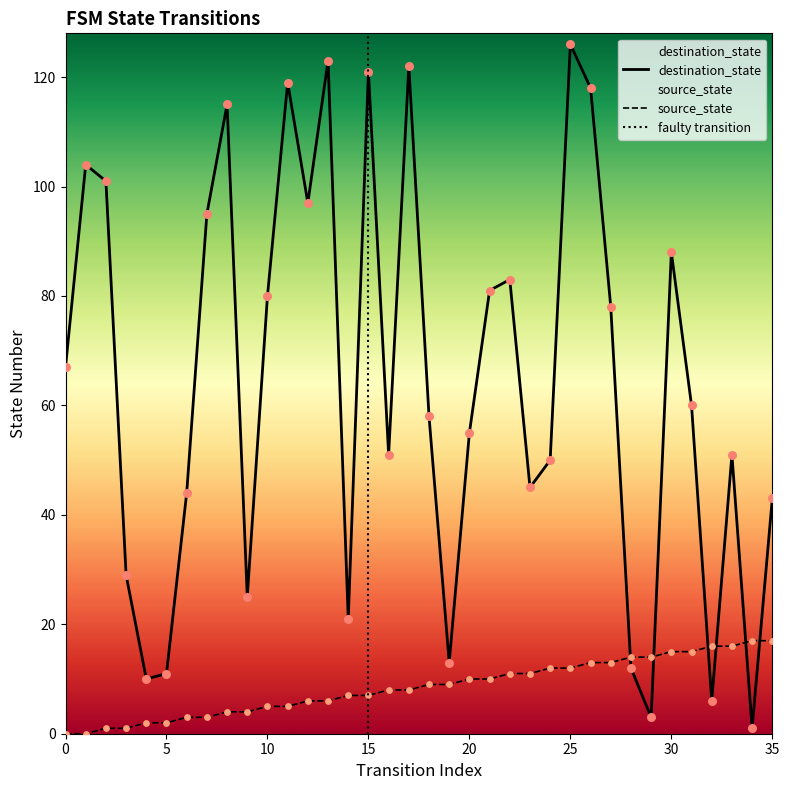

Is the value of source_state at 13 greater than the value of destination_state at 35?

No